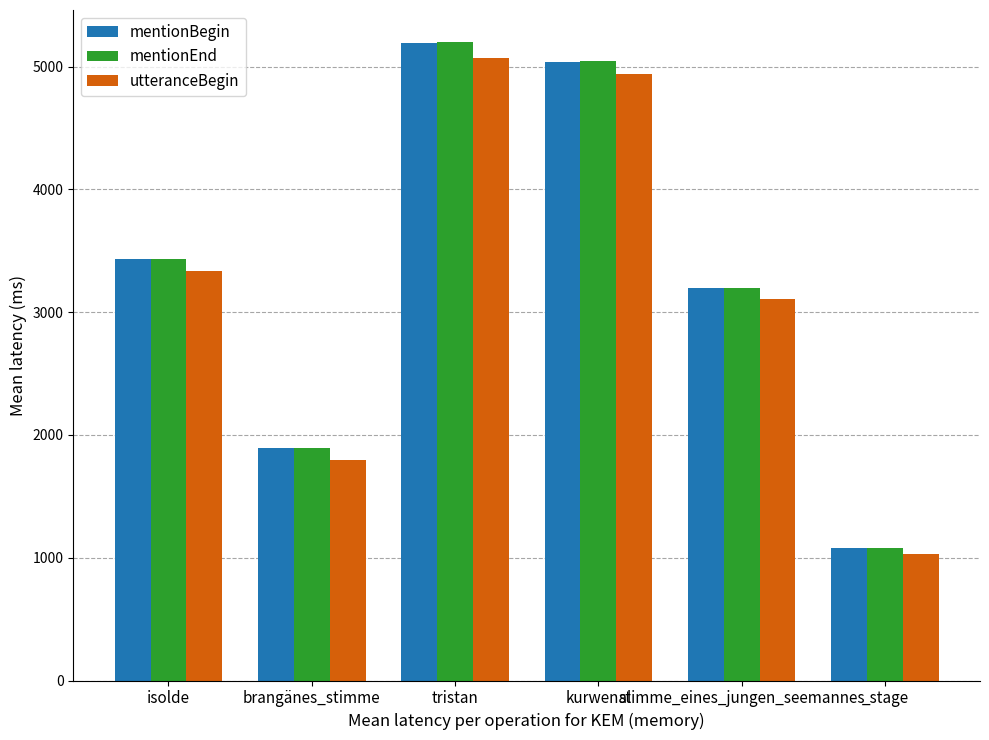

What is the difference between the maximum and second lowest values in the utteranceBegin series?

3275